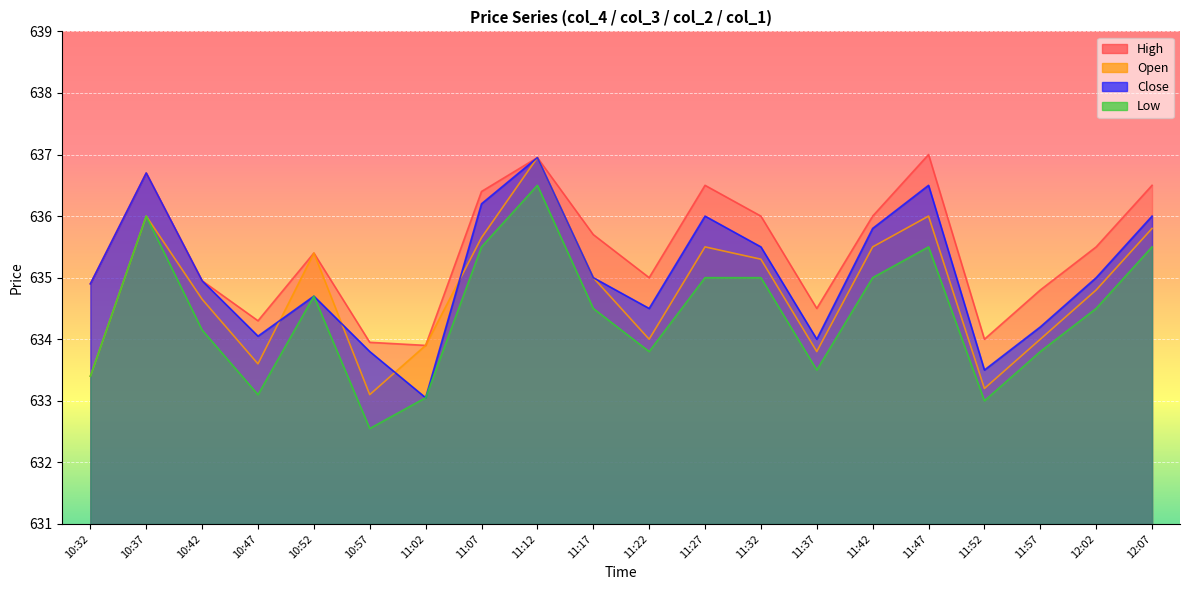

What is the average value of the Close series?

635.1